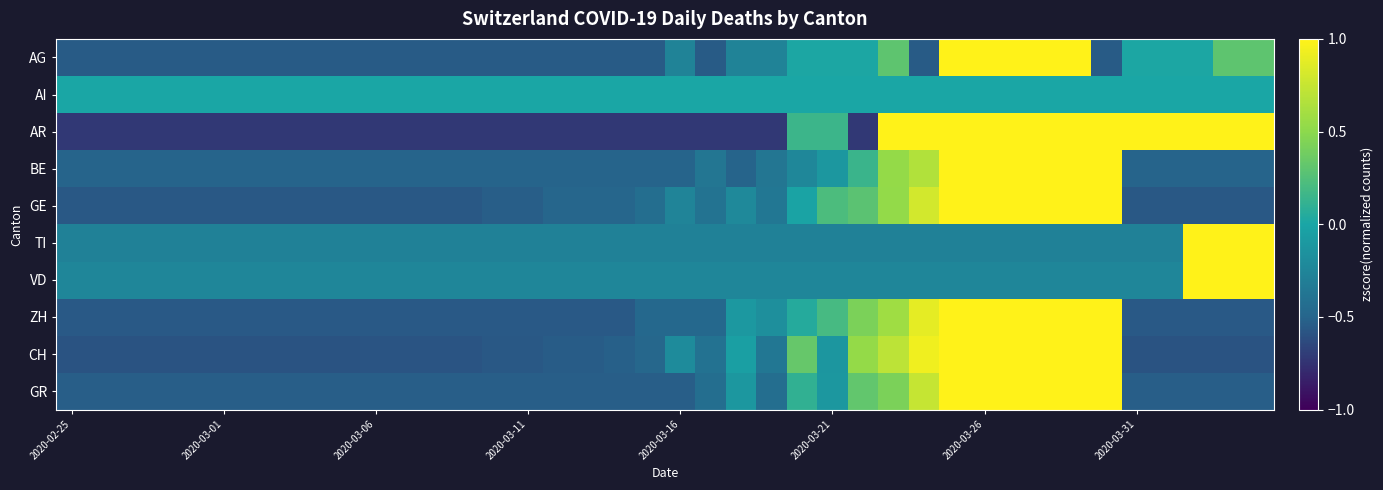

Reading left to right, transcribe all the data shown in this chart.

AG: -0.6	-0.6	-0.6	-0.6	-0.6	-0.6	-0.6	-0.6	-0.6	-0.6	-0.6	-0.6	-0.6	-0.6	-0.6	-0.6	-0.6	-0.6	-0.6	-0.6	-0.3	-0.6	-0.3	-0.3	0.0	0.0	0.0	0.3	-0.6	1.0	1.0	1.0	1.0	1.0	-0.6	0.0	0.0	0.0	0.3	0.3
AI: 0.0	0.0	0.0	0.0	0.0	0.0	0.0	0.0	0.0	0.0	0.0	0.0	0.0	0.0	0.0	0.0	0.0	0.0	0.0	0.0	0.0	0.0	0.0	0.0	0.0	0.0	0.0	0.0	0.0	0.0	0.0	0.0	0.0	0.0	0.0	0.0	0.0	0.0	0.0	0.0
AR: -0.7	-0.7	-0.7	-0.7	-0.7	-0.7	-0.7	-0.7	-0.7	-0.7	-0.7	-0.7	-0.7	-0.7	-0.7	-0.7	-0.7	-0.7	-0.7	-0.7	-0.7	-0.7	-0.7	-0.7	0.2	0.2	-0.7	1.0	1.0	1.0	1.0	1.0	1.0	1.0	1.0	1.0	1.0	1.0	1.0	1.0
BE: -0.5	-0.5	-0.5	-0.5	-0.5	-0.5	-0.5	-0.5	-0.5	-0.5	-0.5	-0.5	-0.5	-0.5	-0.5	-0.5	-0.5	-0.5	-0.5	-0.5	-0.5	-0.4	-0.5	-0.4	-0.2	-0.1	0.1	0.5	0.7	1.0	1.0	1.0	1.0	1.0	1.0	-0.5	-0.5	-0.5	-0.5	-0.5
GE: -0.6	-0.6	-0.6	-0.6	-0.6	-0.6	-0.6	-0.6	-0.6	-0.6	-0.6	-0.6	-0.6	-0.6	-0.5	-0.5	-0.5	-0.5	-0.5	-0.4	-0.3	-0.4	-0.2	-0.4	-0.0	0.2	0.3	0.5	0.8	1.0	1.0	1.0	1.0	1.0	1.0	-0.6	-0.6	-0.6	-0.6	-0.6
TI: -0.3	-0.3	-0.3	-0.3	-0.3	-0.3	-0.3	-0.3	-0.3	-0.3	-0.3	-0.3	-0.3	-0.3	-0.3	-0.3	-0.3	-0.3	-0.3	-0.3	-0.3	-0.3	-0.3	-0.3	-0.3	-0.3	-0.3	-0.3	-0.3	-0.3	-0.3	-0.3	-0.3	-0.3	-0.3	-0.3	-0.3	1.0	1.0	1.0
VD: -0.2	-0.2	-0.2	-0.2	-0.2	-0.2	-0.2	-0.2	-0.2	-0.2	-0.2	-0.2	-0.2	-0.2	-0.2	-0.2	-0.2	-0.2	-0.2	-0.2	-0.2	-0.2	-0.2	-0.2	-0.2	-0.2	-0.2	-0.2	-0.2	-0.2	-0.2	-0.2	-0.2	-0.2	-0.2	-0.2	-0.2	1.0	1.0	1.0
ZH: -0.6	-0.6	-0.6	-0.6	-0.6	-0.6	-0.6	-0.6	-0.6	-0.6	-0.6	-0.6	-0.6	-0.6	-0.6	-0.6	-0.6	-0.6	-0.6	-0.5	-0.5	-0.5	-0.1	-0.2	0.0	0.2	0.4	0.6	0.9	1.0	1.0	1.0	1.0	1.0	1.0	-0.6	-0.6	-0.6	-0.6	-0.6
CH: -0.6	-0.6	-0.6	-0.6	-0.6	-0.6	-0.6	-0.6	-0.6	-0.6	-0.6	-0.6	-0.6	-0.6	-0.6	-0.6	-0.5	-0.5	-0.5	-0.5	-0.2	-0.4	-0.1	-0.4	0.3	-0.1	0.5	0.7	0.9	1.0	1.0	1.0	1.0	1.0	1.0	-0.6	-0.6	-0.6	-0.6	-0.6
GR: -0.5	-0.5	-0.5	-0.5	-0.5	-0.5	-0.5	-0.5	-0.5	-0.5	-0.5	-0.5	-0.5	-0.5	-0.5	-0.5	-0.5	-0.5	-0.5	-0.5	-0.5	-0.4	-0.1	-0.4	0.1	-0.1	0.3	0.4	0.7	1.0	1.0	1.0	1.0	1.0	1.0	-0.5	-0.5	-0.5	-0.5	-0.5